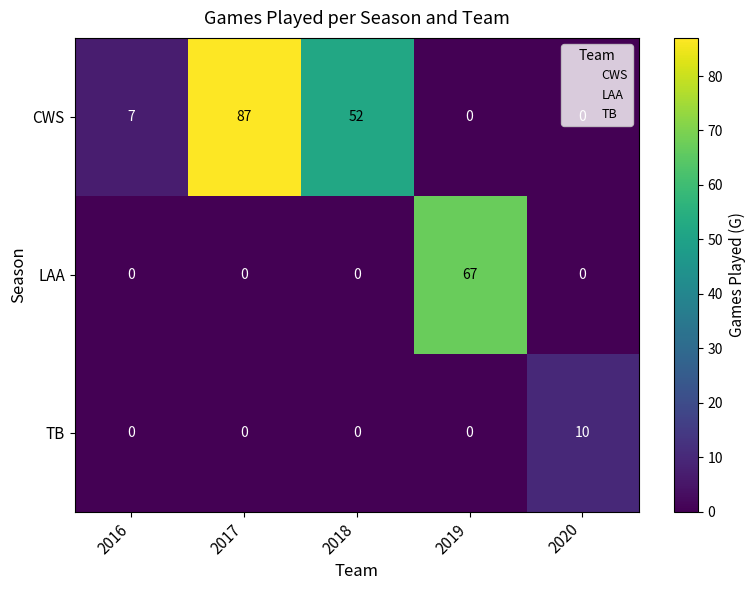

List the series in order of their peak value, highest first.

CWS, LAA, TB